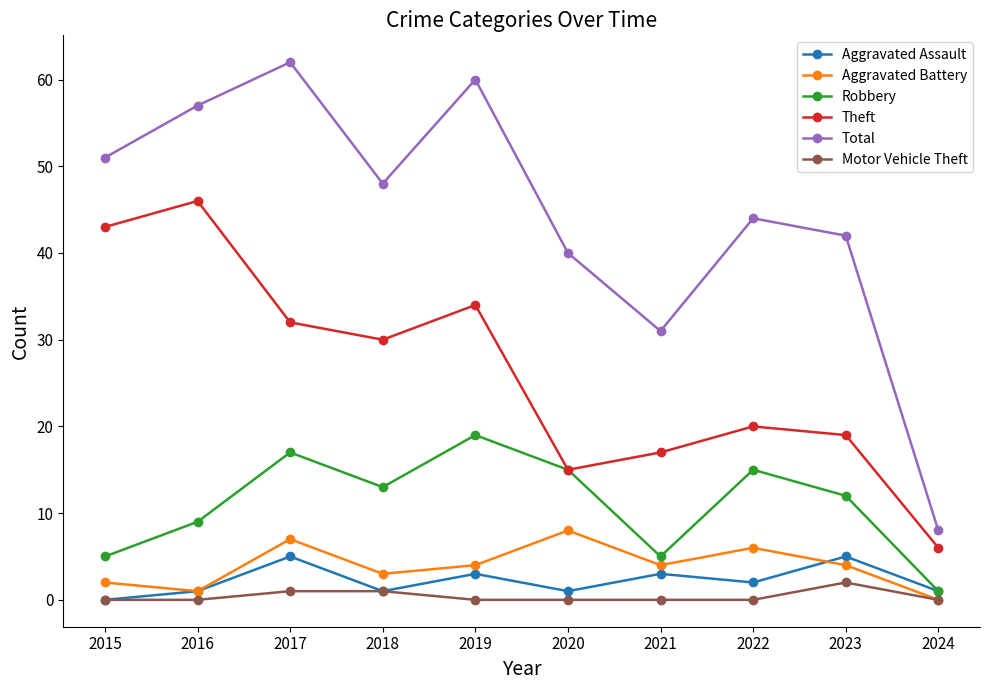

Which series has the largest total across all categories?

Total